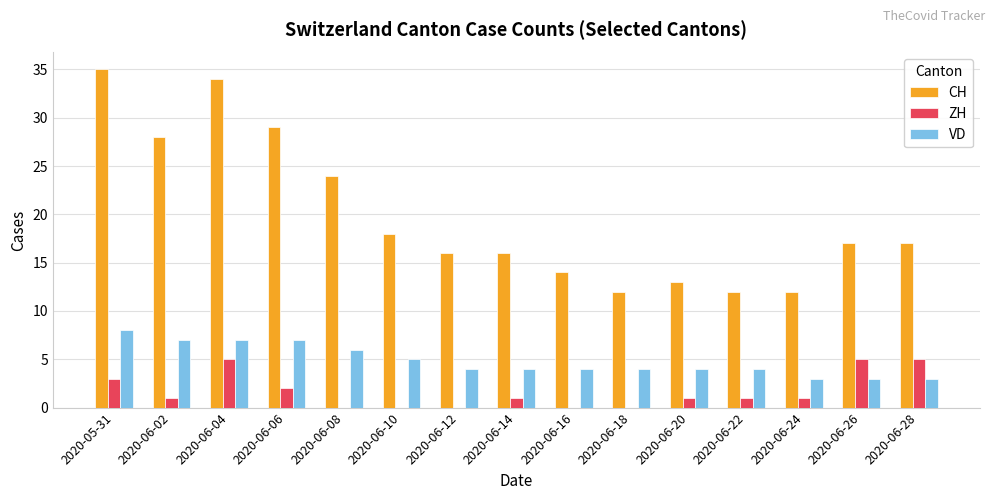

How many groups of bars are there?

15